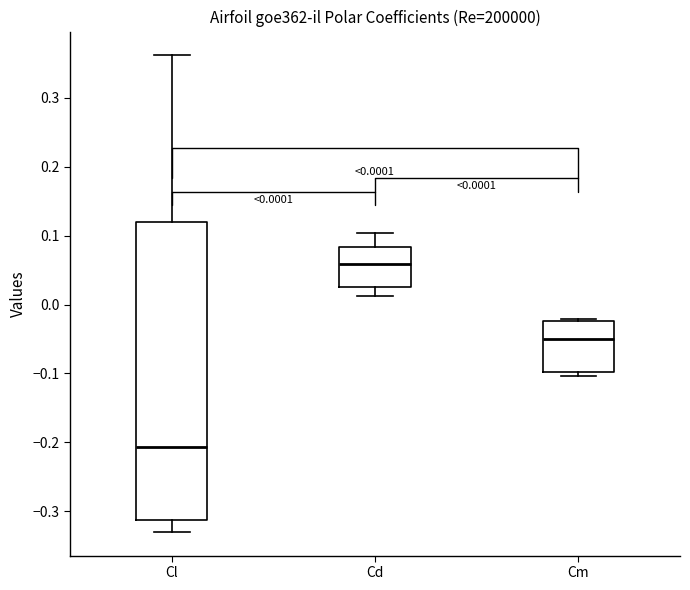

Which box's median line is the lowest?

Cl